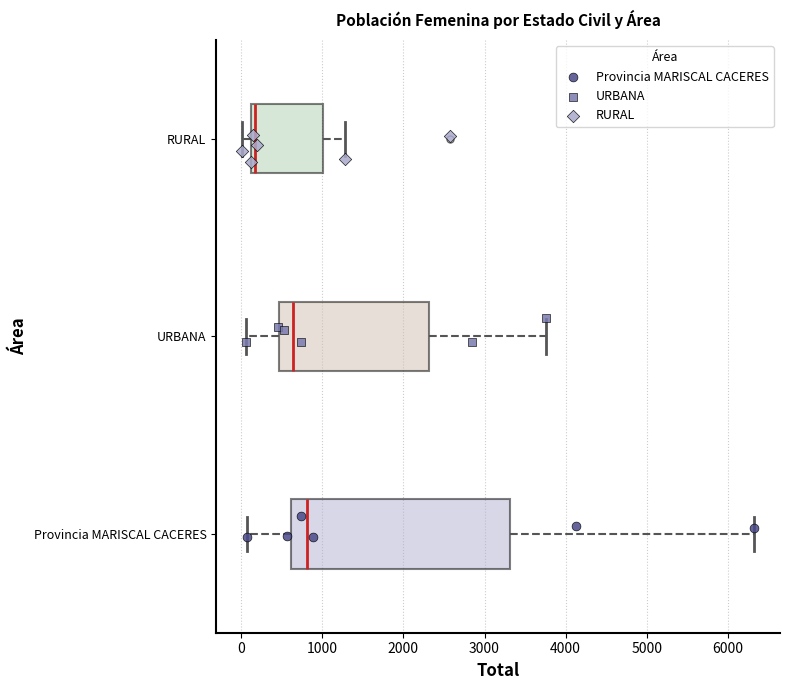

Comparing the boxes themselves (not the whiskers), which one is the widest?

Provincia MARISCAL CACERES